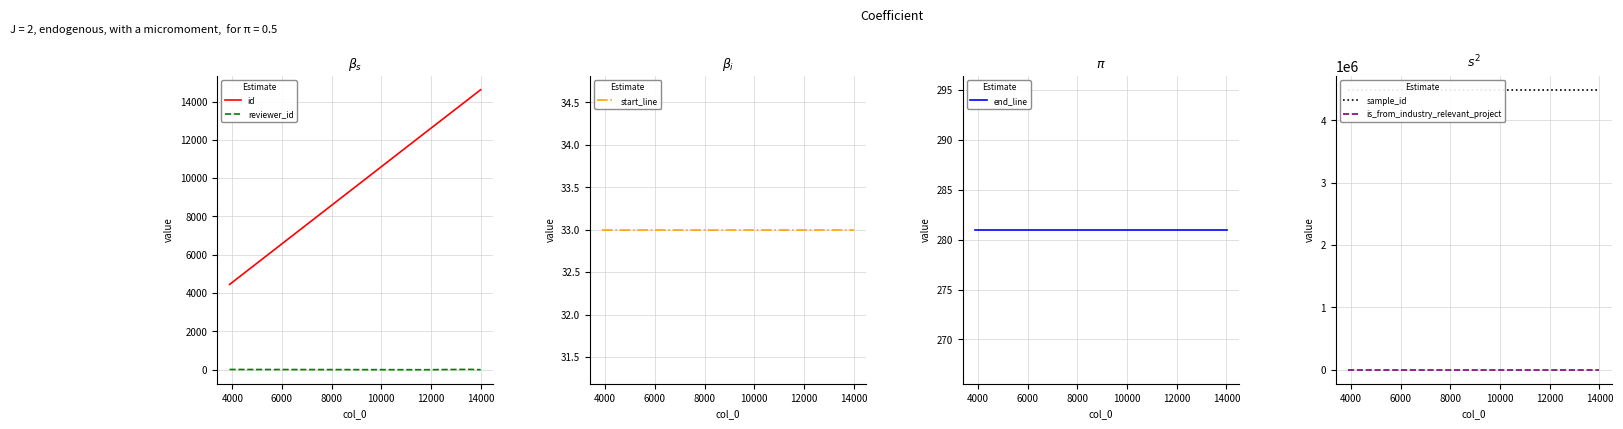

Which series has the largest total across all categories?

sample_id